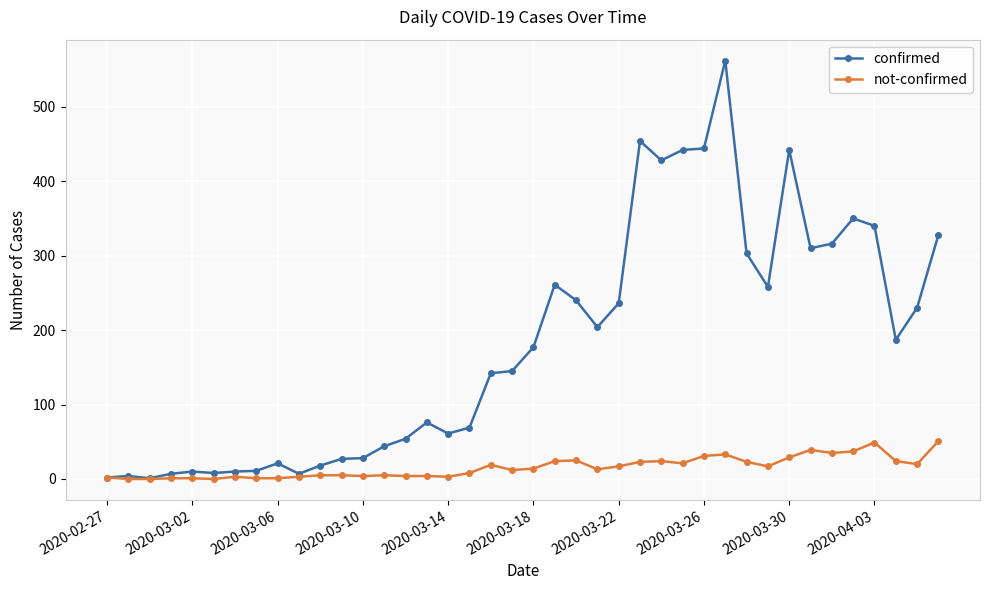

What is the highest value of the confirmed series?

562